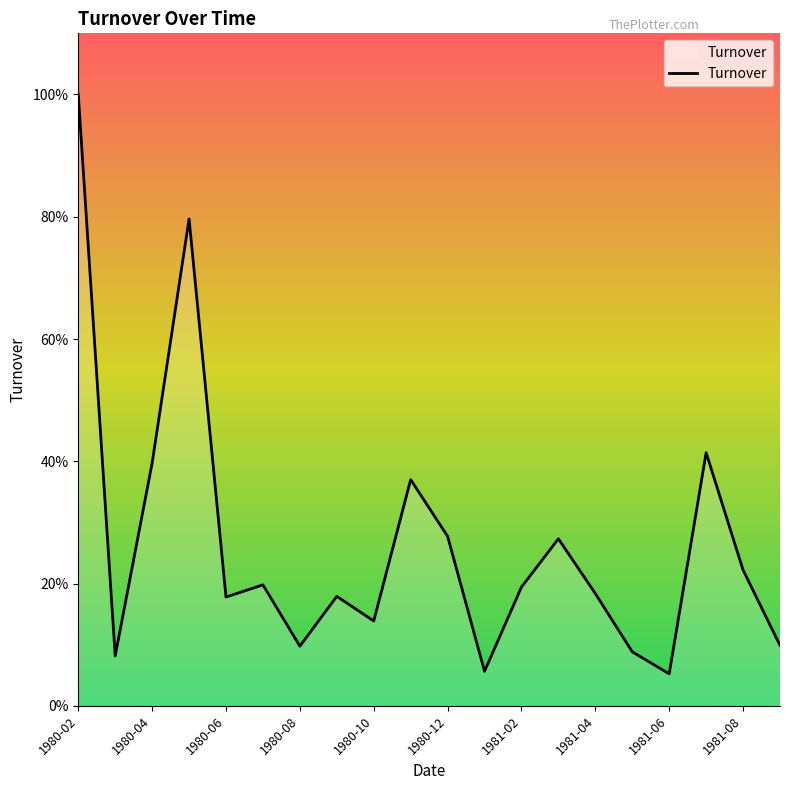

What is the average value?

0.3